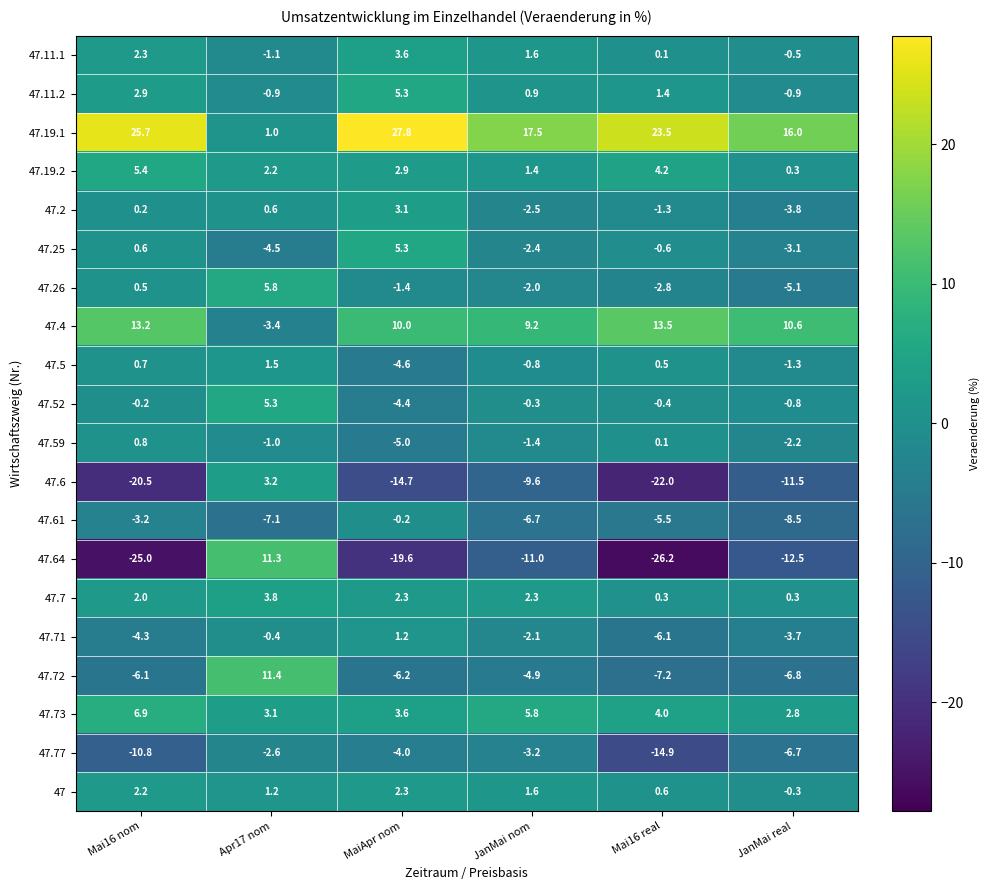

At how many categories does at least one series exceed 0?

6